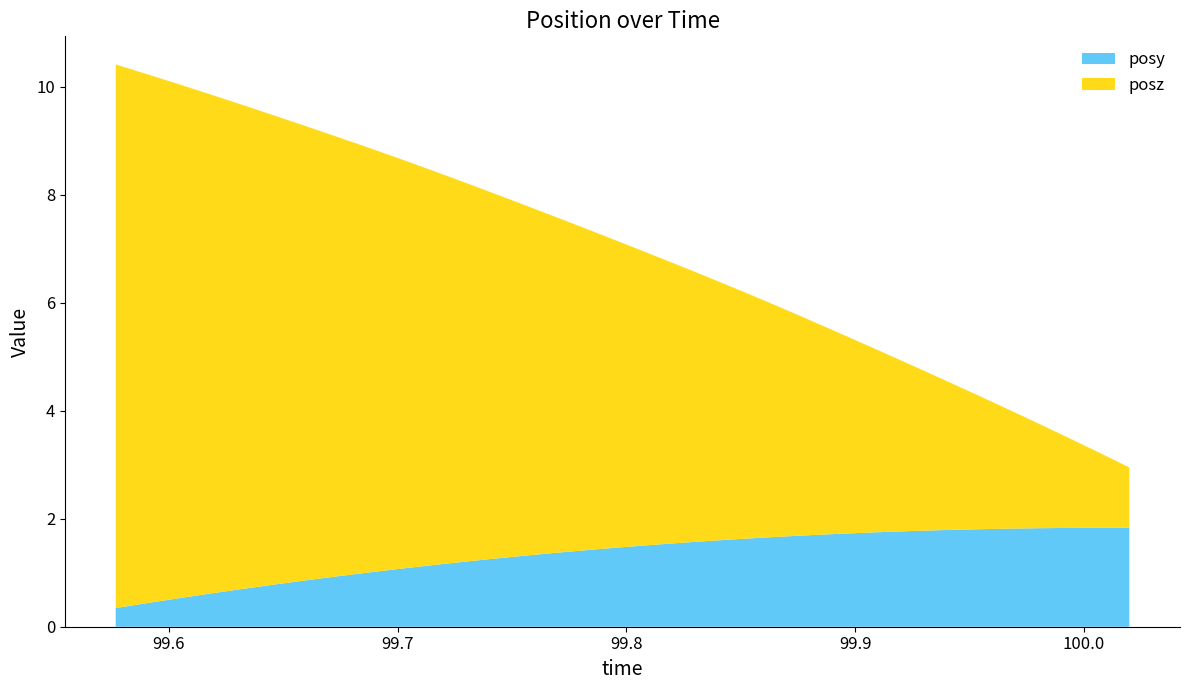

Reading left to right, what are all the values shown in this chart?

posy: 99.57678=0.3	99.59058=0.4	99.60437=0.5	99.61829=0.6	99.63232=0.7	99.64612=0.8	99.65991=0.9	99.67358=0.9	99.68762=1.0	99.70142=1.1	99.71521=1.1	99.72937=1.2	99.74304=1.3	99.75696=1.3	99.77136=1.4	99.78467=1.4	99.79834=1.5	99.81226=1.5	99.82642=1.6	99.84009=1.6	99.85364=1.6	99.8678=1.7	99.88171=1.7	99.89539=1.7	99.90991=1.7	99.92358=1.8	99.9375=1.8	99.95142=1.8	99.96497=1.8	99.97913=1.8	99.99243=1.8	100.0057=1.8	100.0198=1.8
posz: 99.57678=10.1	99.59058=9.8	99.60437=9.5	99.61829=9.2	99.63232=9.0	99.64612=8.7	99.65991=8.4	99.67358=8.1	99.68762=7.9	99.70142=7.6	99.71521=7.3	99.72937=7.0	99.74304=6.7	99.75696=6.5	99.77136=6.2	99.78467=5.9	99.79834=5.6	99.81226=5.4	99.82642=5.1	99.84009=4.8	99.85364=4.5	99.8678=4.2	99.88171=4.0	99.89539=3.7	99.90991=3.4	99.92358=3.1	99.9375=2.8	99.95142=2.5	99.96497=2.2	99.97913=2.0	99.99243=1.7	100.0057=1.4	100.0198=1.1